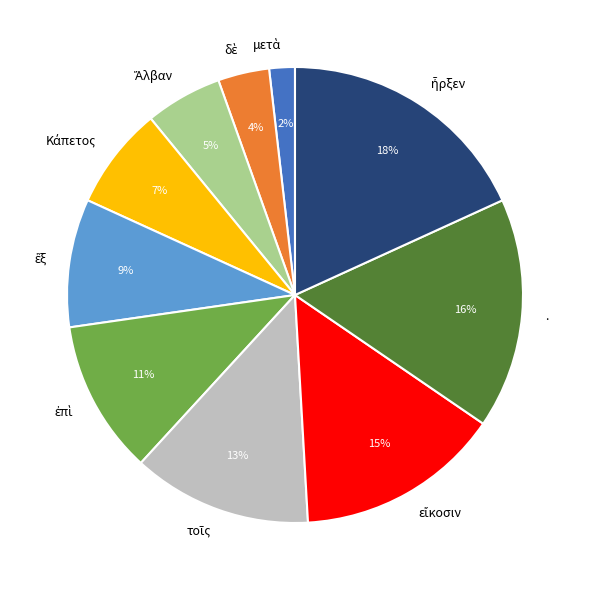

Is there a majority slice in this chart?

No